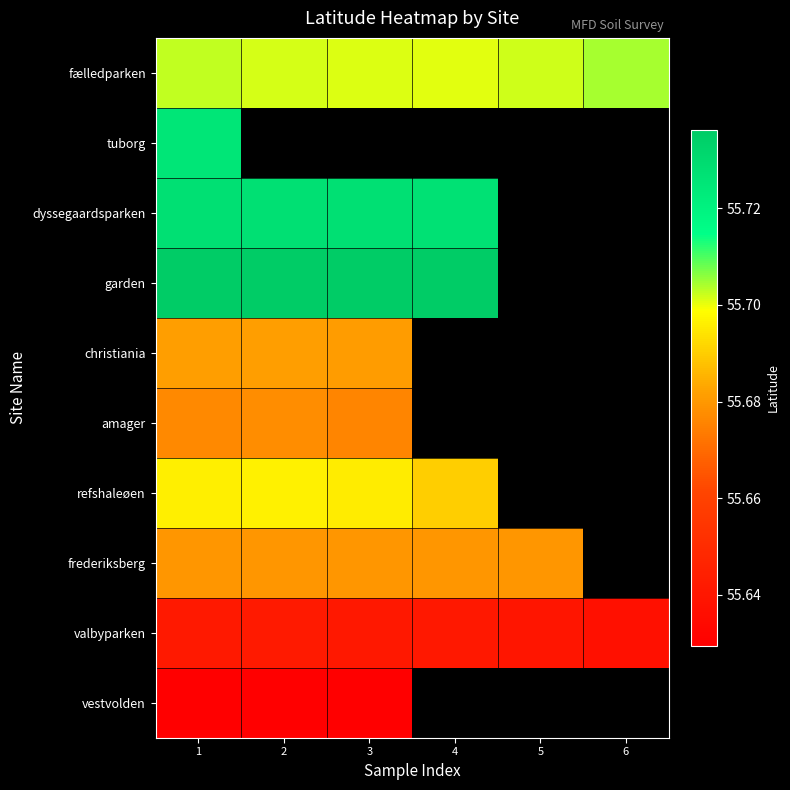

The value of fælledparken at 2 is 12.7. True or false?

False